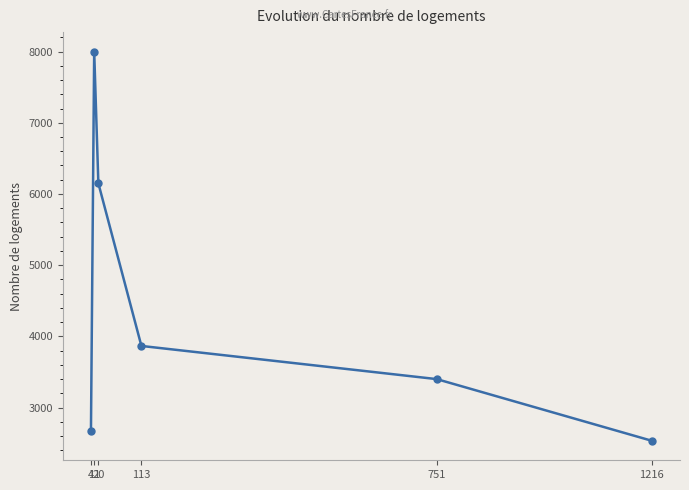

The value at 113 is 6765.8. True or false?

False